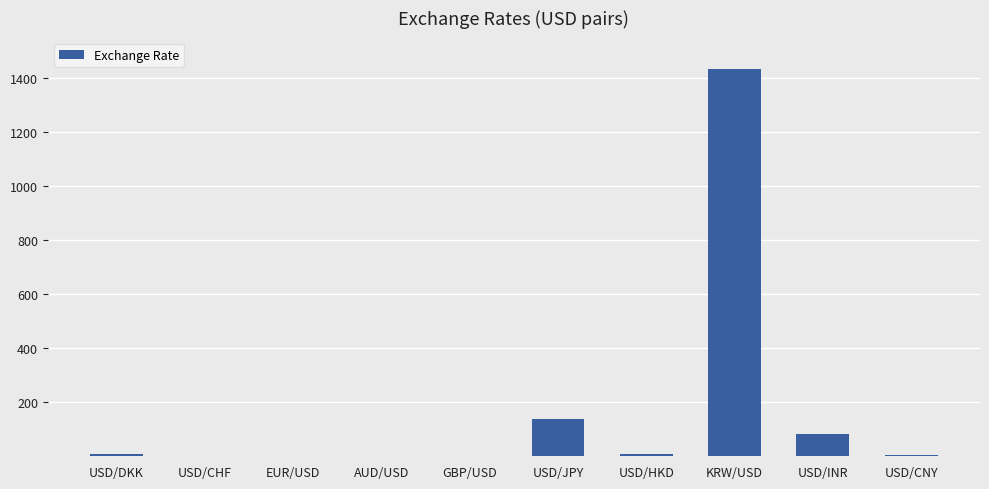

The chart shows a value of 228.9 at USD/JPY. True or false?

False